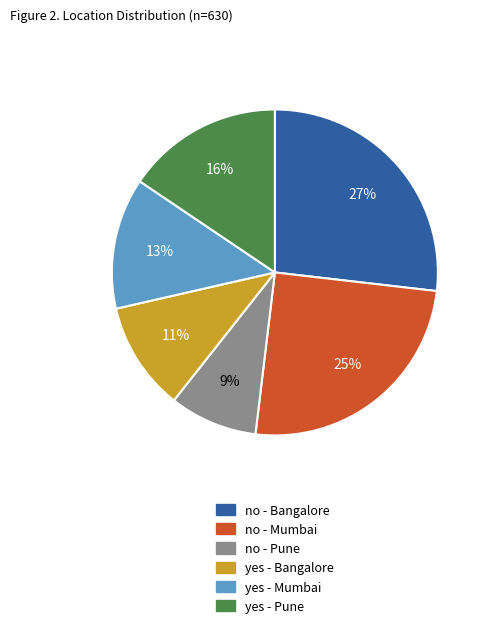

The no - Mumbai slice represents 39% of the pie. True or false?

False